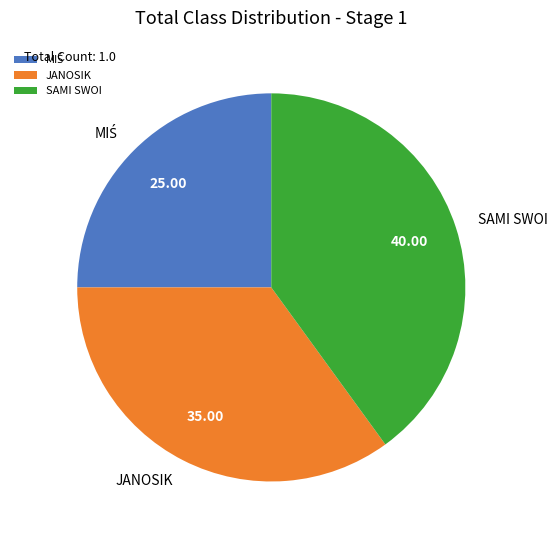

Is the sum of SAMI SWOI and JANOSIK greater than half?

Yes